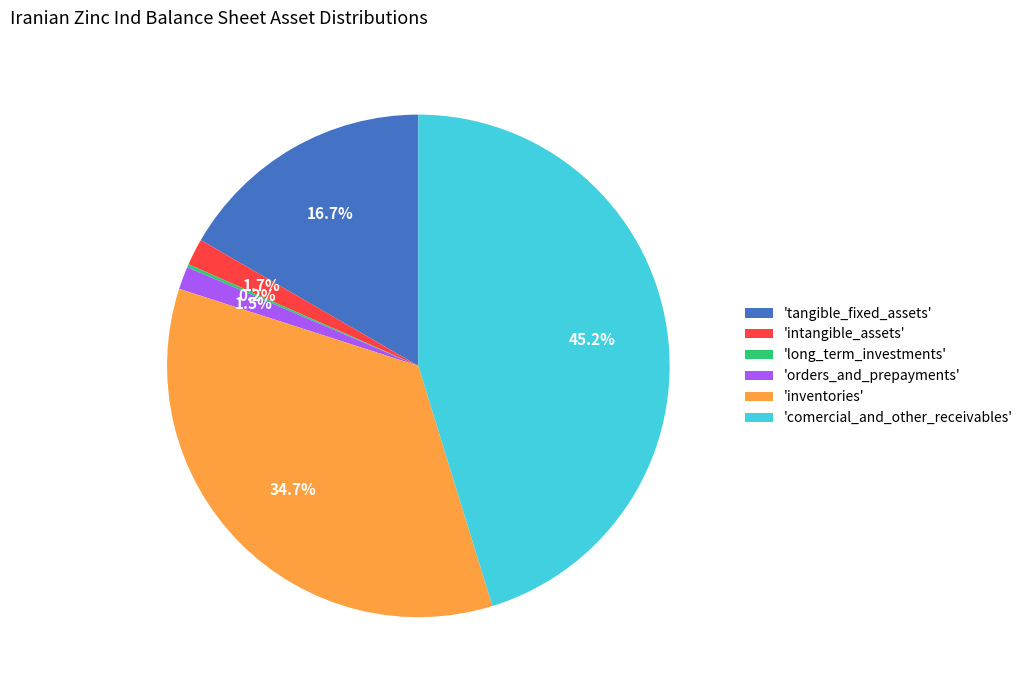

Is there a majority slice in this chart?

No